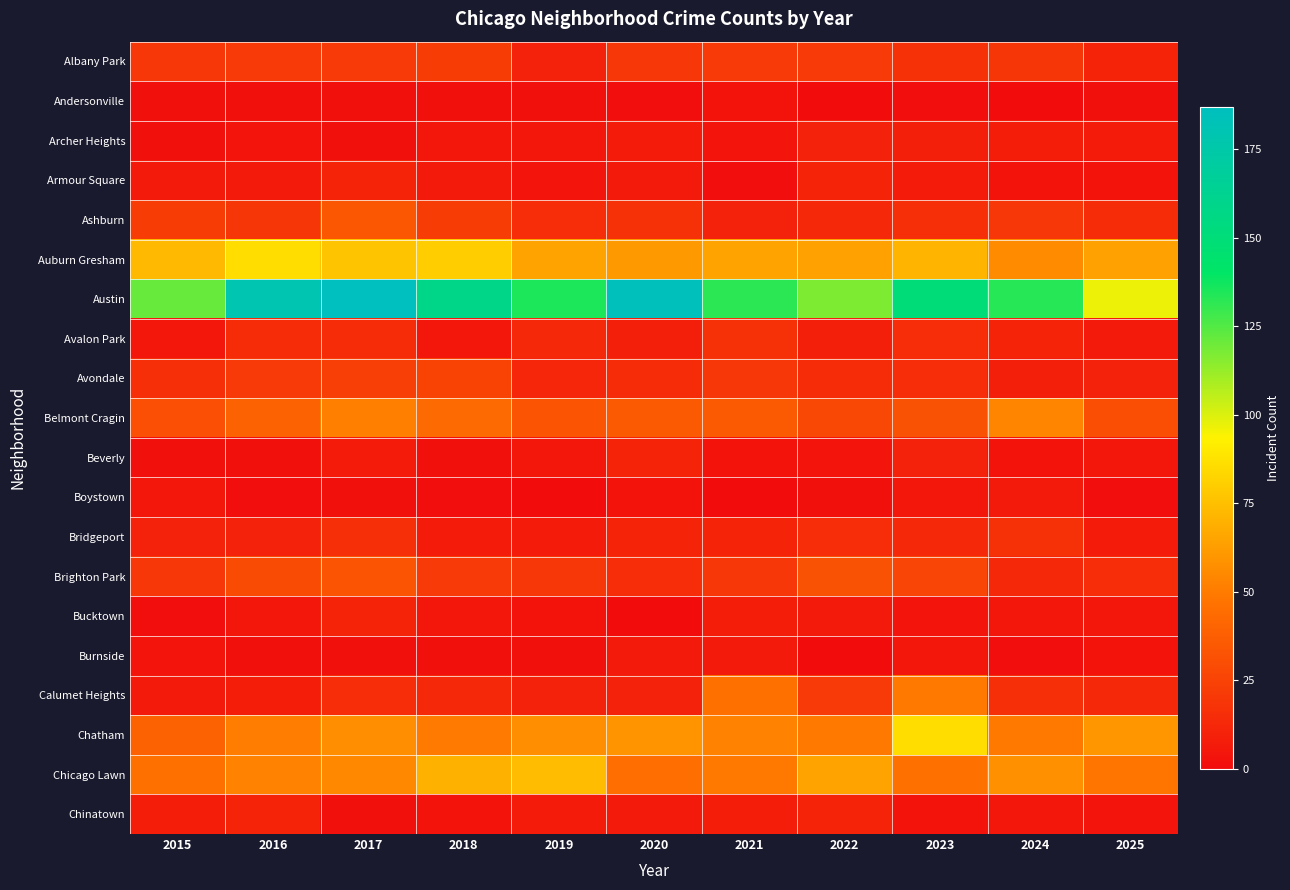

How many categories are shown in the chart?

11